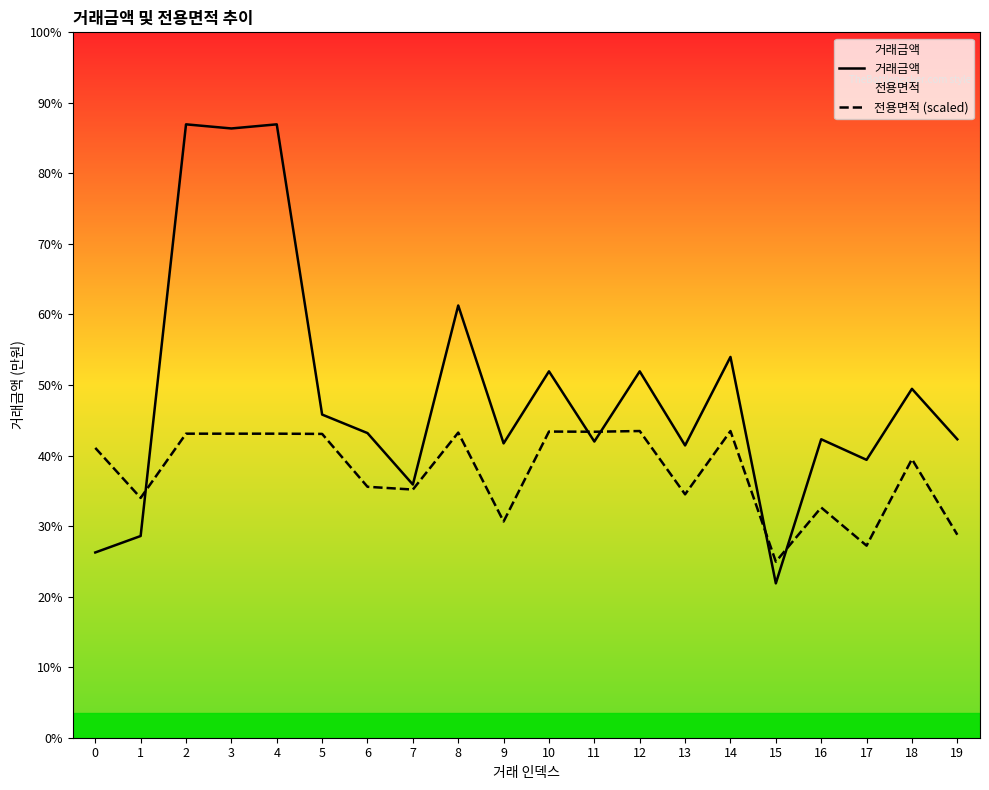

Where is 거래금액 nearest to the value 18650?

14